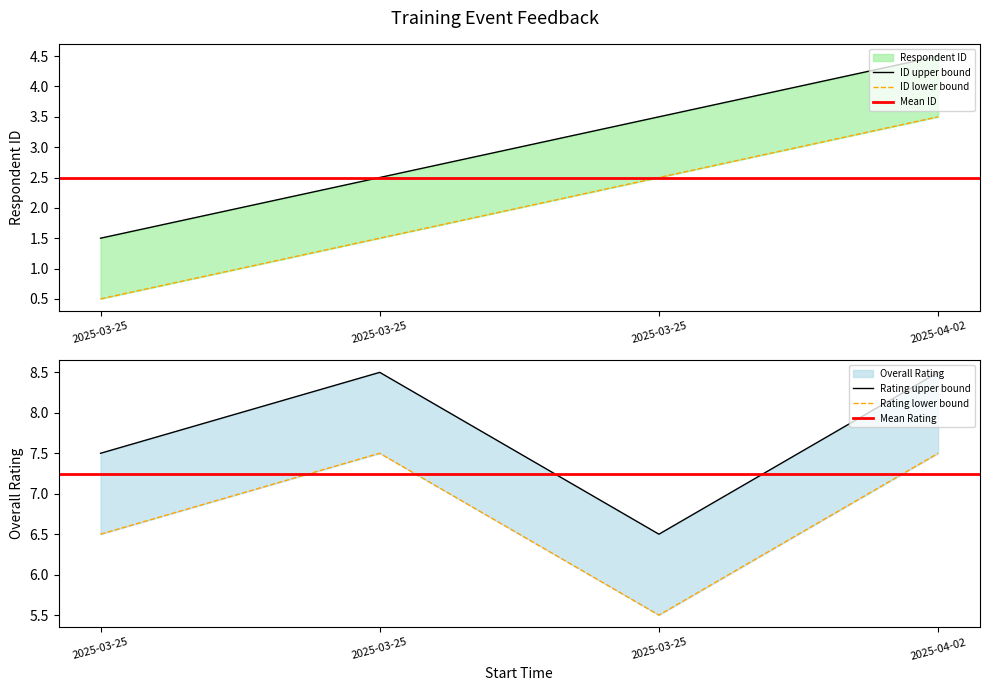

In Overall Rating, how many points are lower than both neighbors (excluding endpoints)?

1